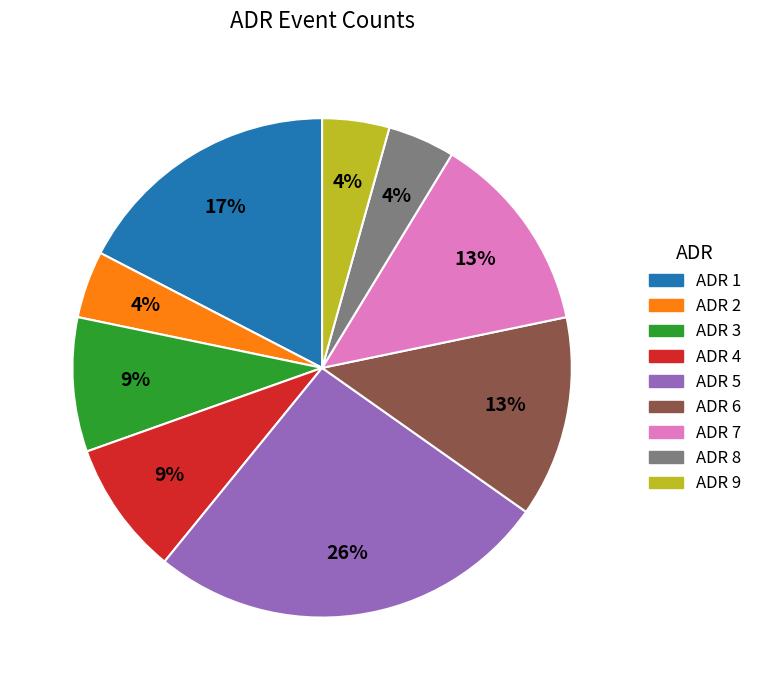

Which has a higher value, ADR 4 or ADR 6?

ADR 6